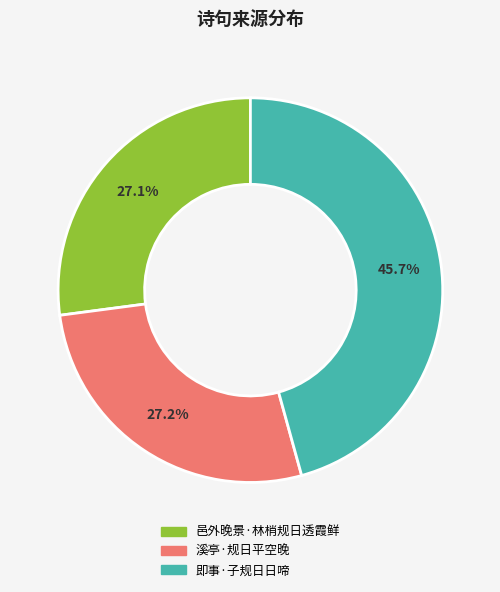

What is the ratio of the value at 邑外晚景·林梢规日透霞鲜 to the value at 溪亭·规日平空晚?

1.0